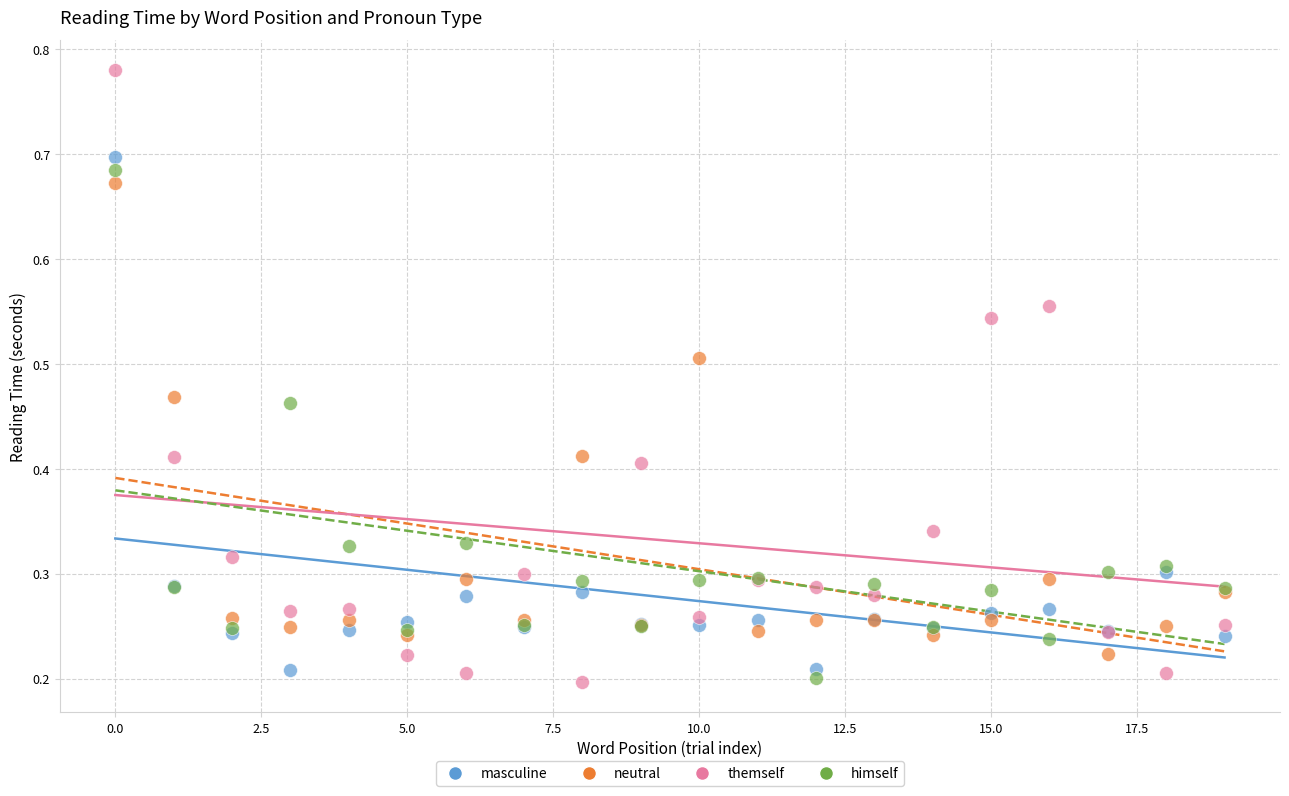

What are all the series names shown in the legend?

masculine, neutral, themself, himself